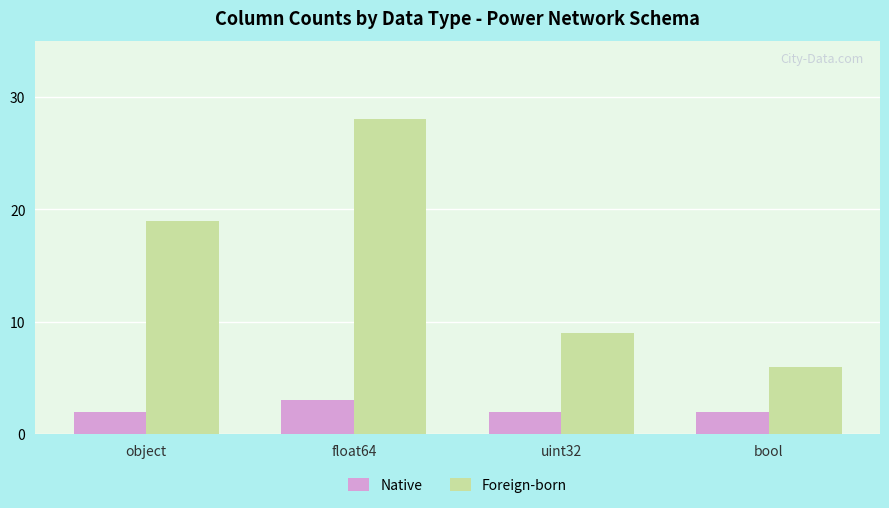

What is the difference between the maximum and second lowest values in the Foreign-born series?

19